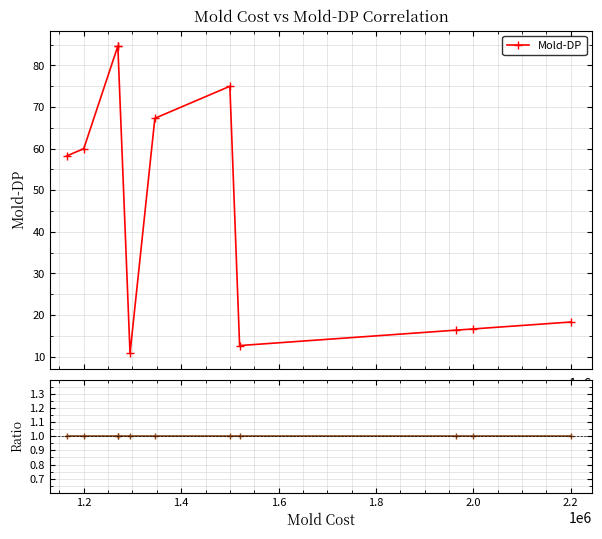

Is this an area chart (filled region under the line)?

No